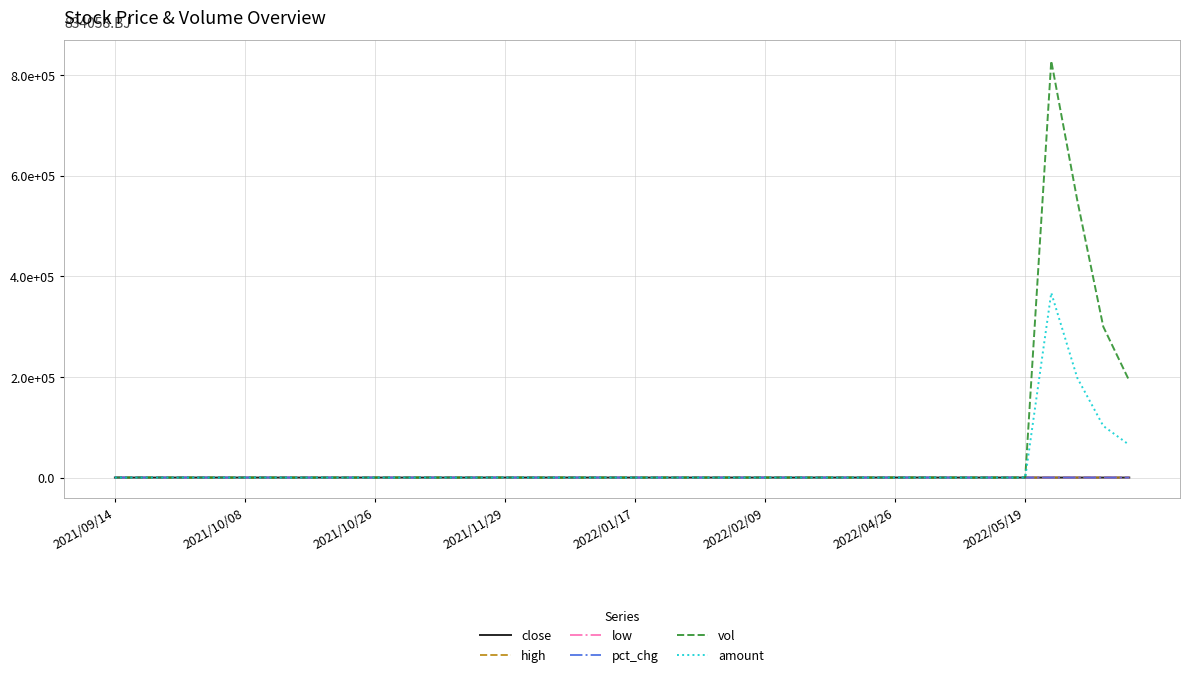

What are all the series names shown in the legend?

close, high, low, pct_chg, vol, amount